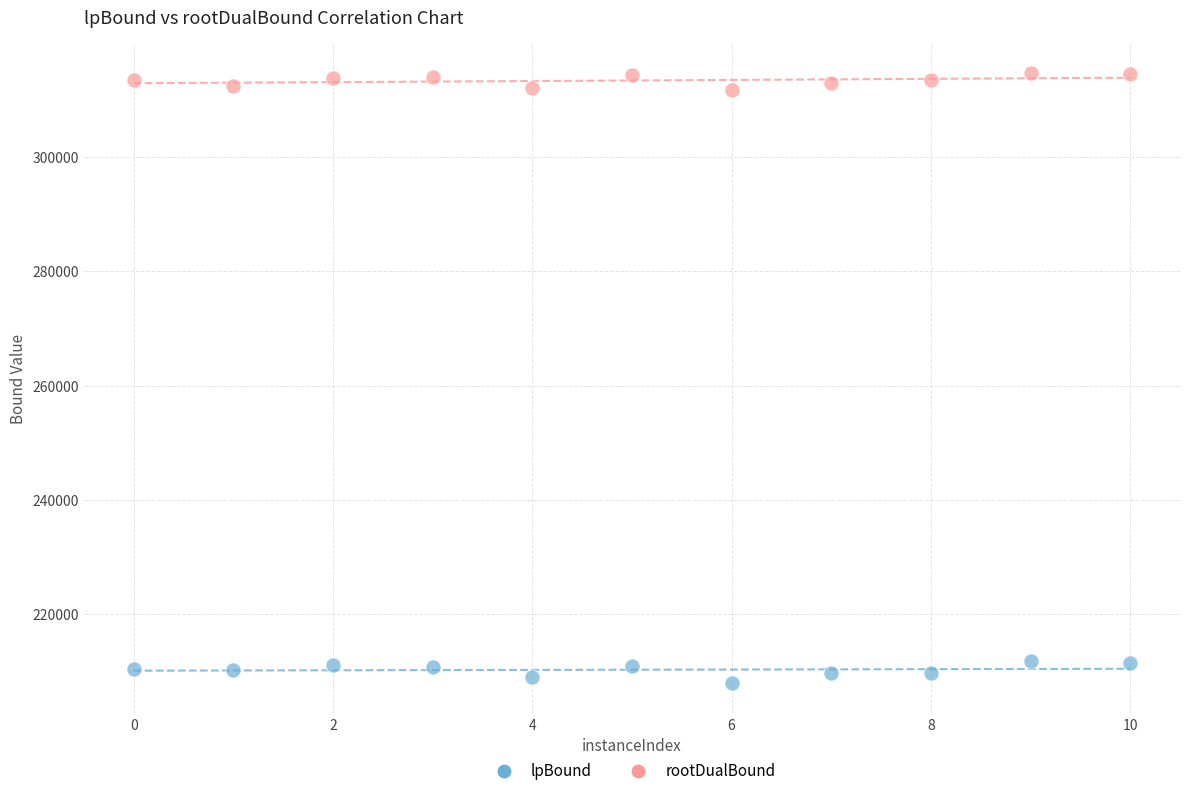

What are all the series names shown in the legend?

lpBound, rootDualBound